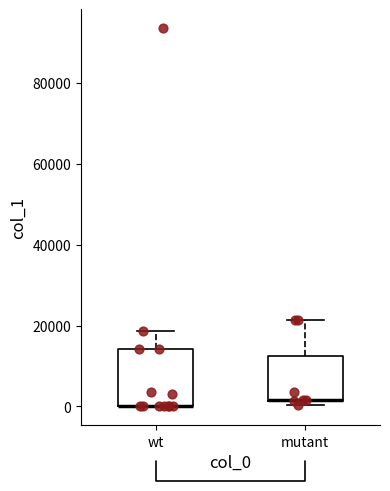

Where does the upper whisker of the box for mutant end on the y-axis? The values are not printed on the chart, so give them approximately, as read against the axis.

22000